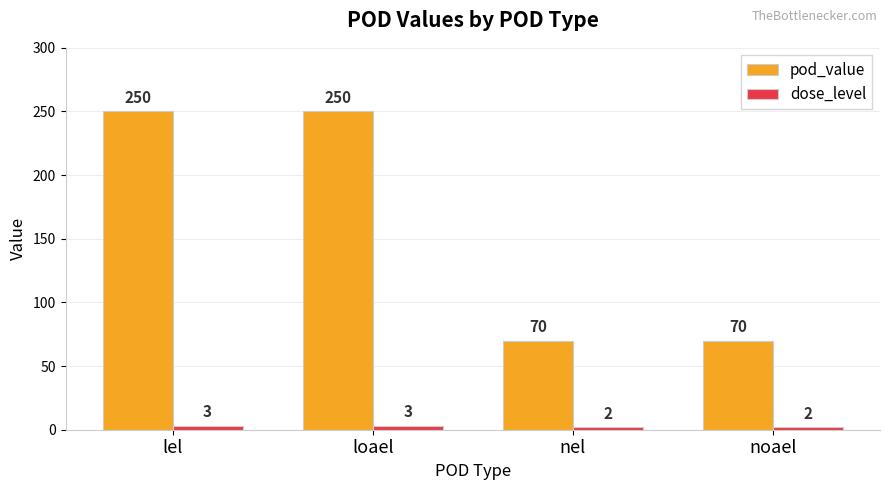

What is the maximum value for pod_value?

250